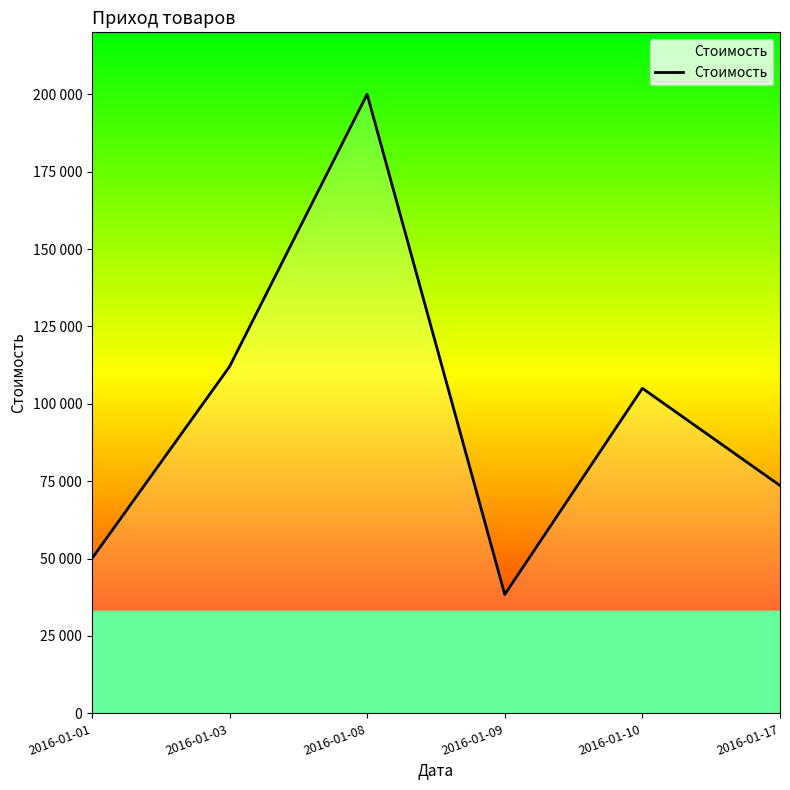

Is this an area chart (filled region under the line)?

Yes